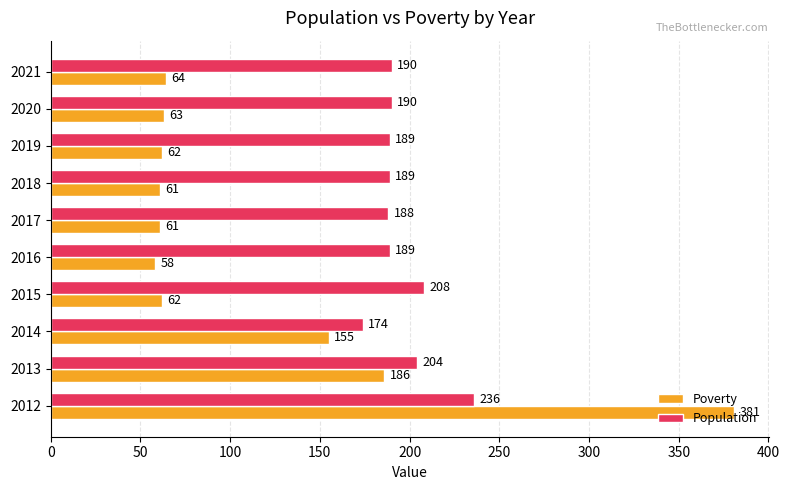

Is the value of Poverty at 2021 greater than the value of Population at 2016?

No